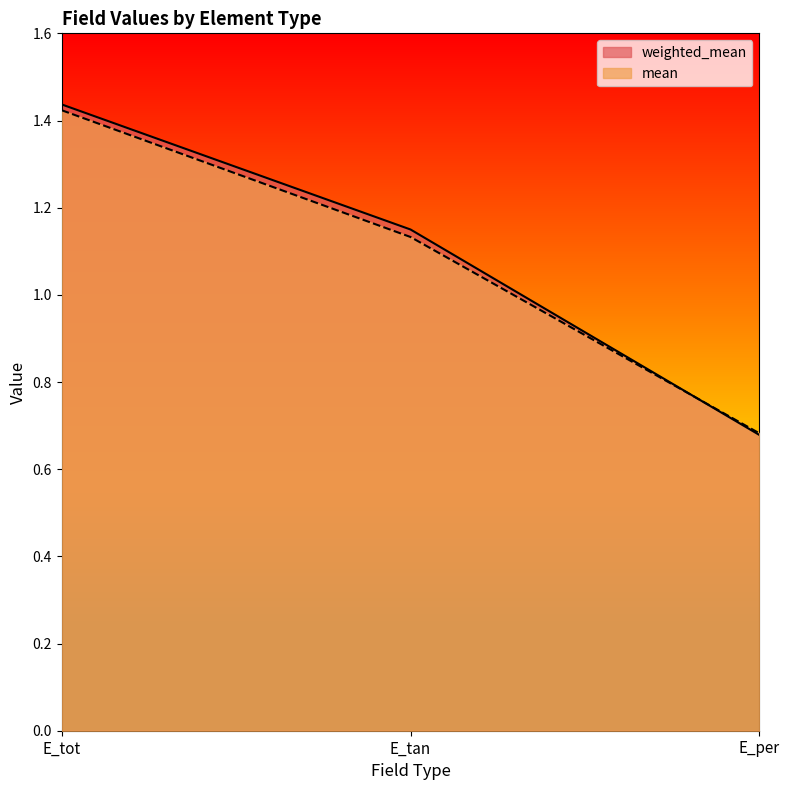

Reading left to right, what are all the values shown in this chart?

weighted_mean: E_tot=1.4	E_tan=1.1	E_per=0.7
mean: E_tot=1.4	E_tan=1.1	E_per=0.7